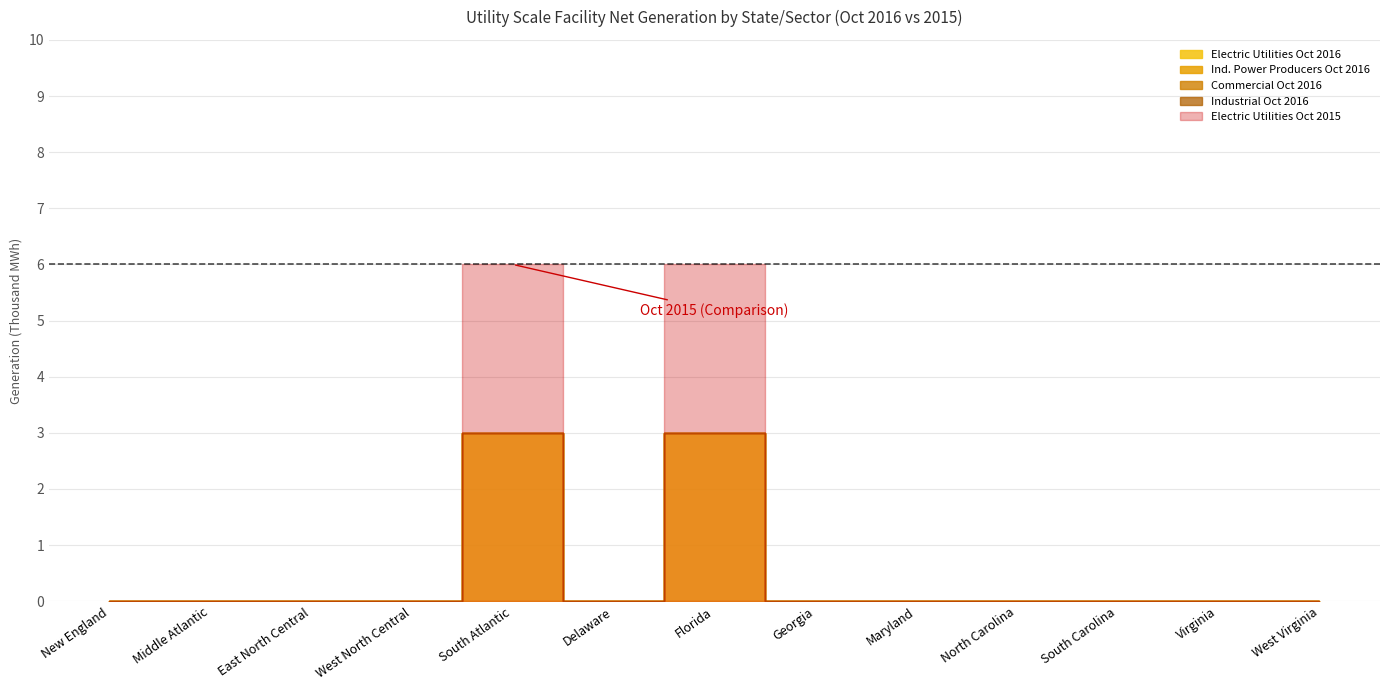

True or false: Ind. Power Producers Oct 2015 and Industrial Oct 2016 intersect in this chart.

False